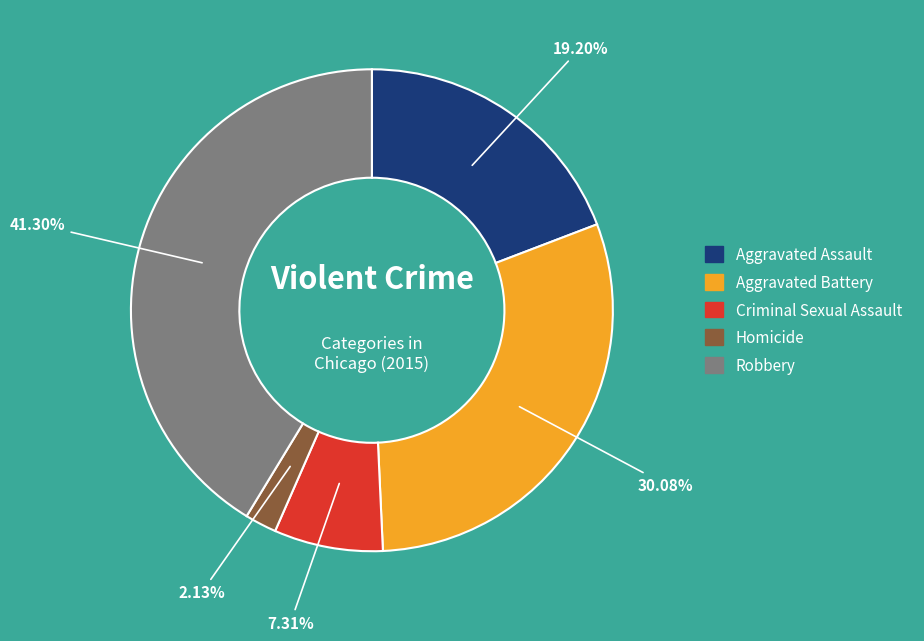

To the nearest percent, what portion does Criminal Sexual Assault represent?

7%